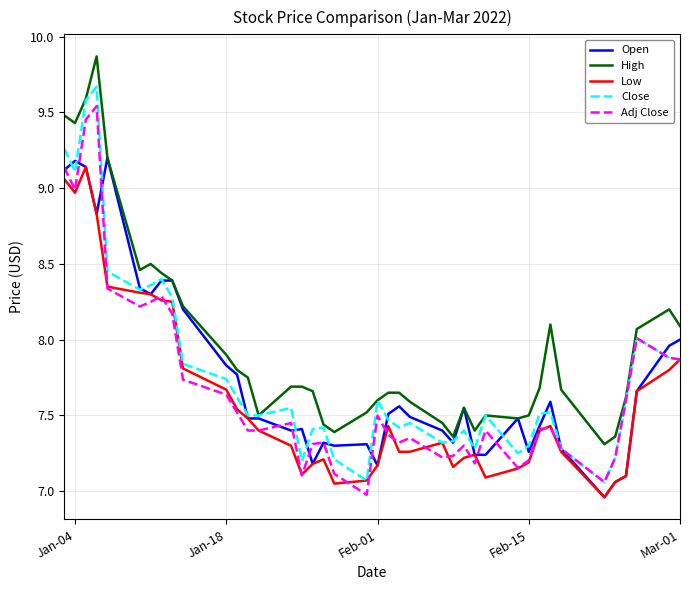

Which series has the largest total across all categories?

High